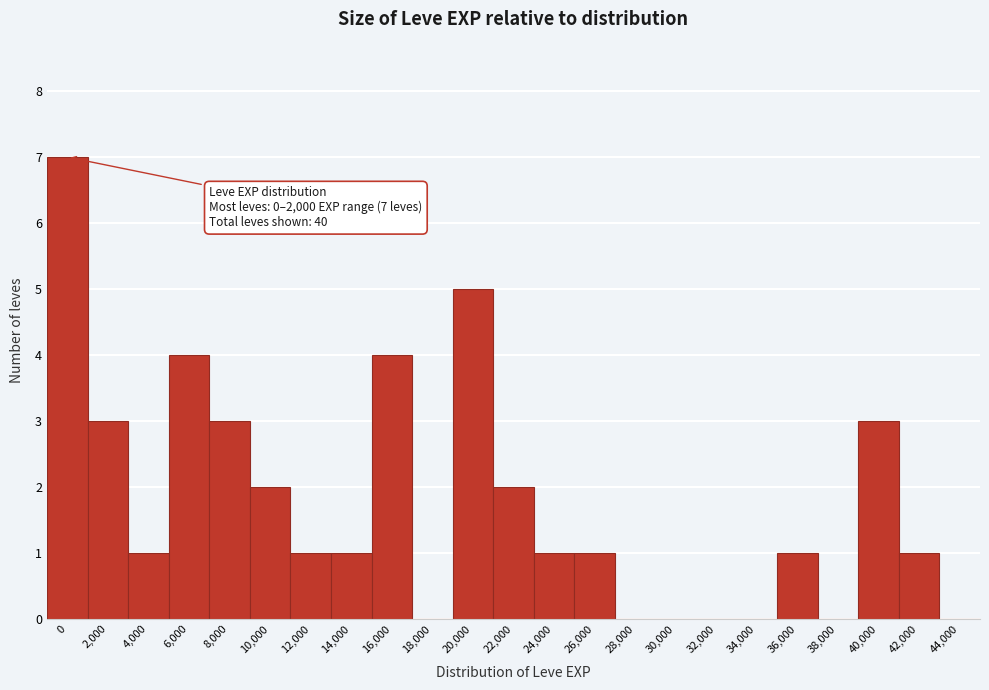

Reading right to left, transcribe all the data shown in this chart.

44,000=0	42,000=1	40,000=3	38,000=0	36,000=1	34,000=0	32,000=0	30,000=0	28,000=0	26,000=1	24,000=1	22,000=2	20,000=5	18,000=0	16,000=4	14,000=1	12,000=1	10,000=2	8,000=3	6,000=4	4,000=1	2,000=3	0=7